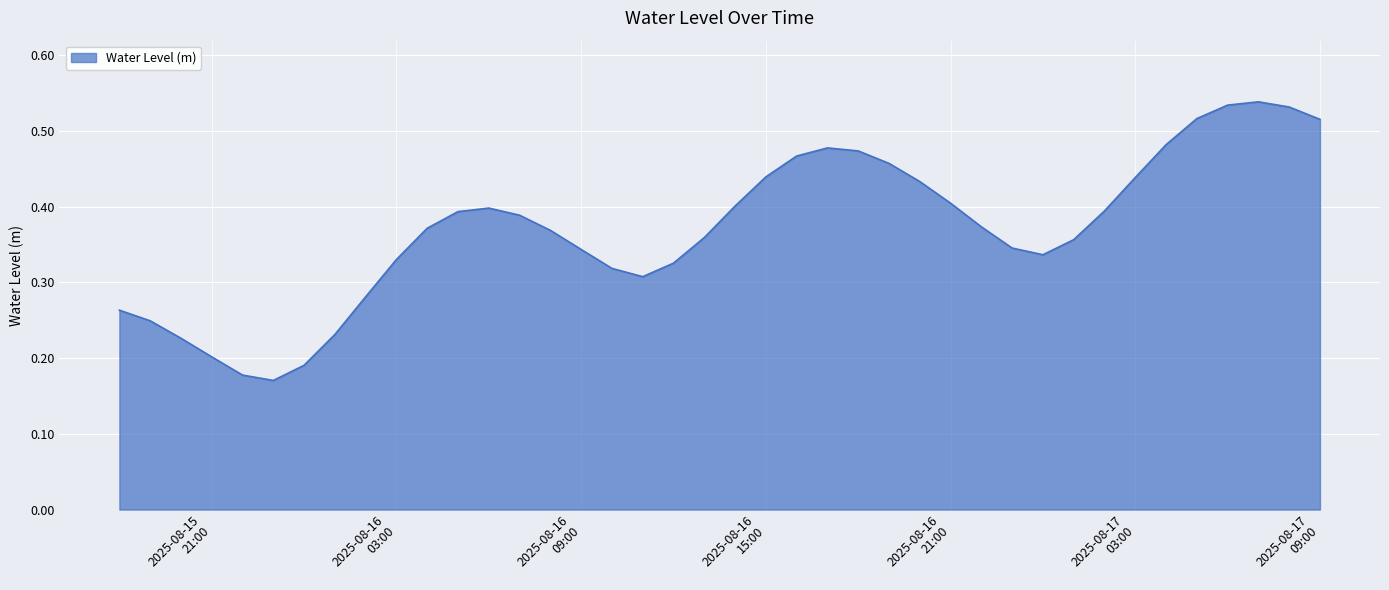

How many interior local valleys (lower than both neighbors) does the data have?

3